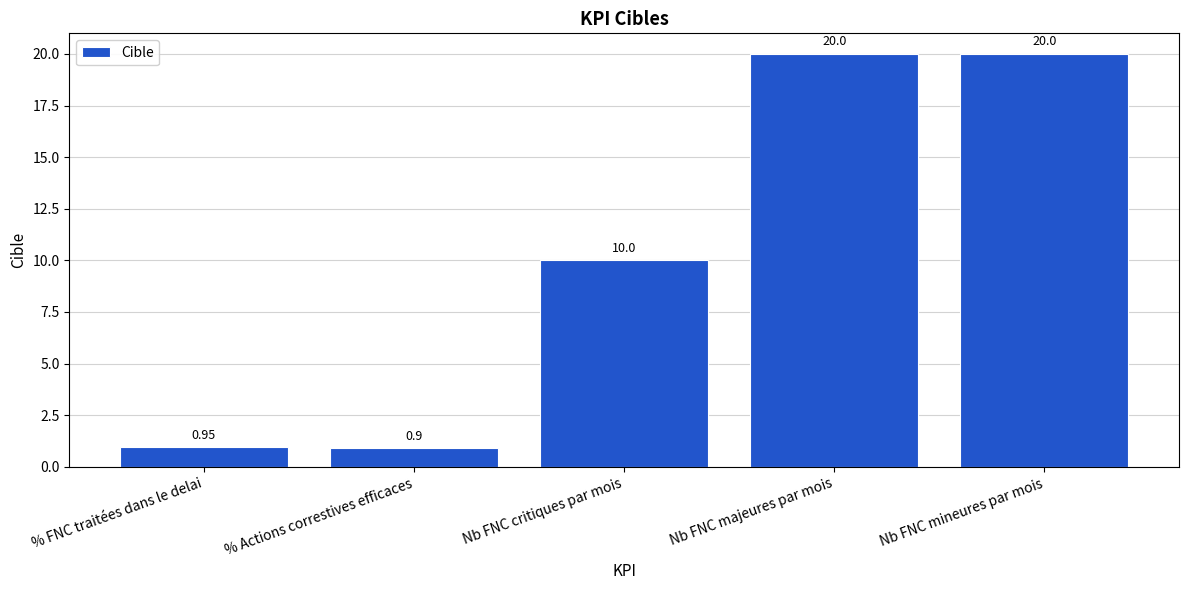

Which category has the lowest value across all series?

% Actions correstives efficaces